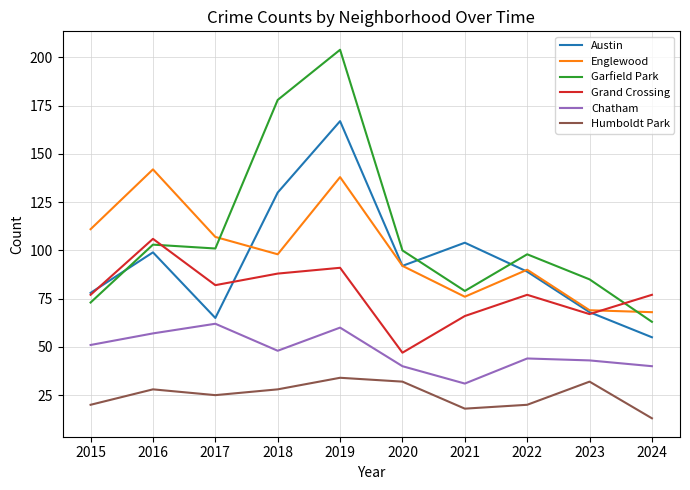

True or false: Humboldt Park and Chatham cross at least once.

False